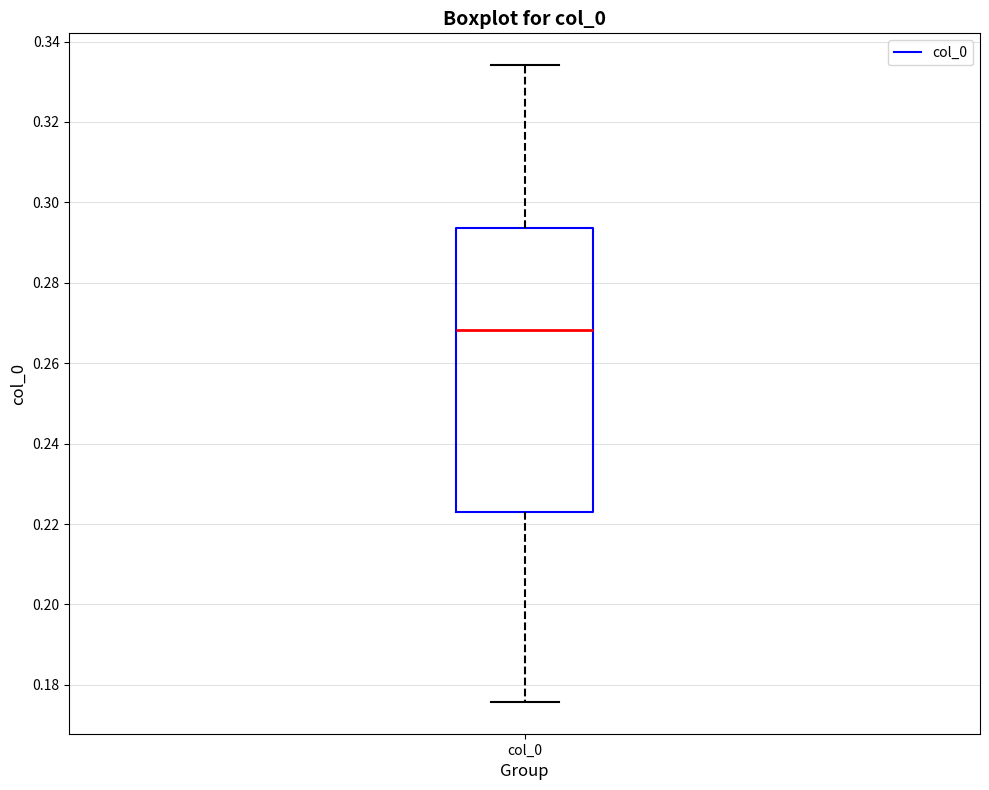

Where does the upper whisker of the box for col_0 end on the y-axis? The values are not printed on the chart, so give them approximately, as read against the axis.

0.334